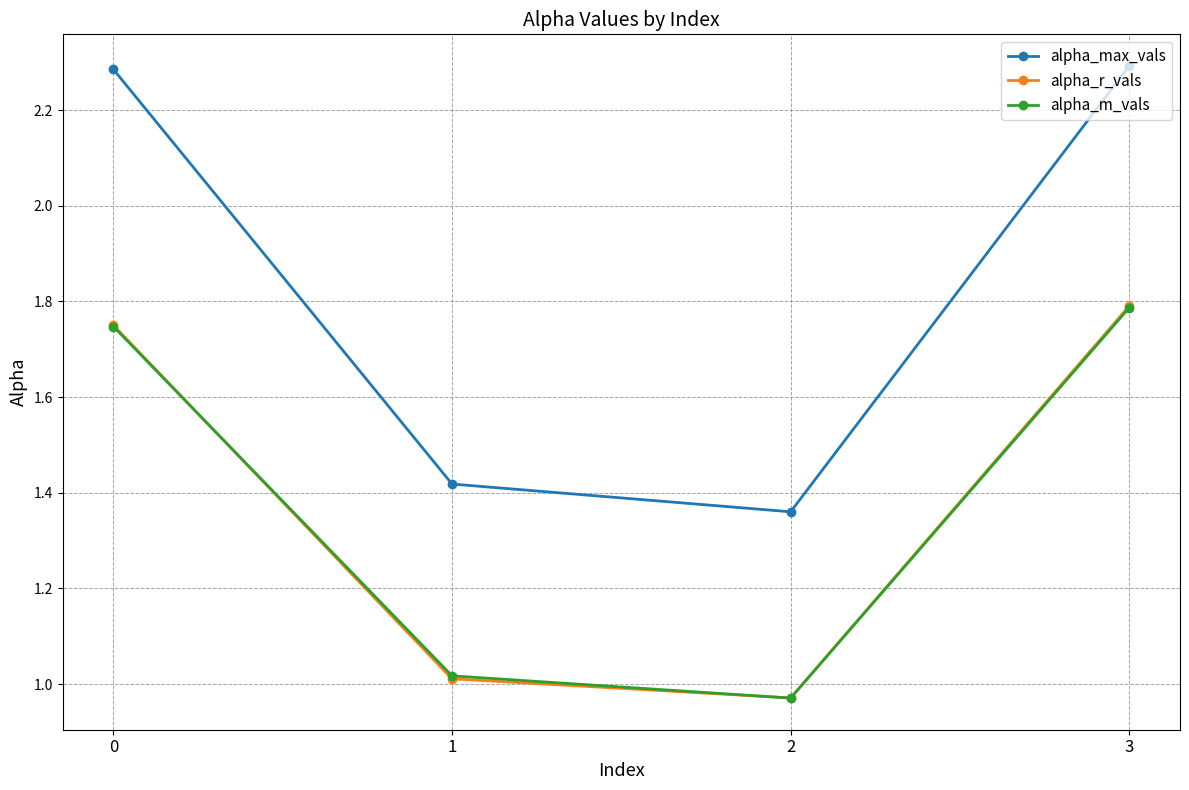

What is the sum of all alpha_m_vals values?

5.5